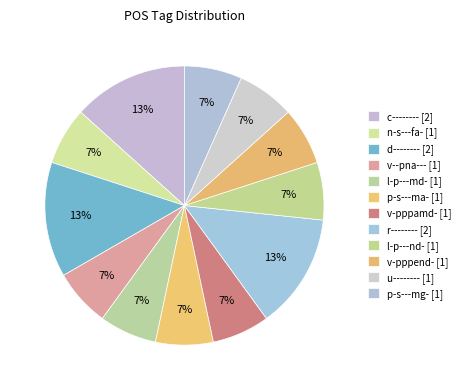

To the nearest percent, what percentage of the pie is p-s---ma-?

7%